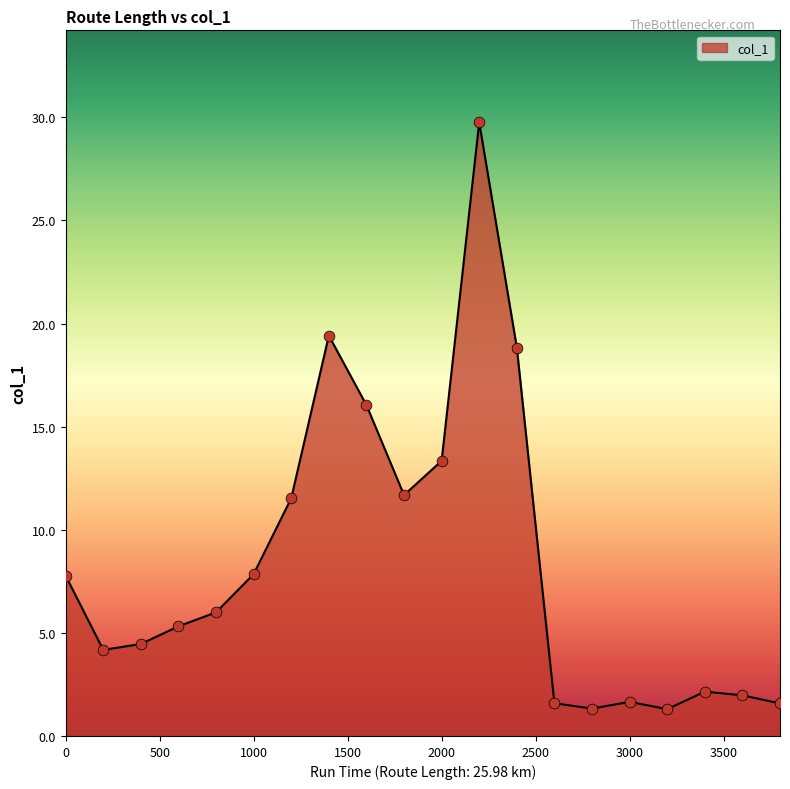

What is the maximum value shown in the chart?

29.8